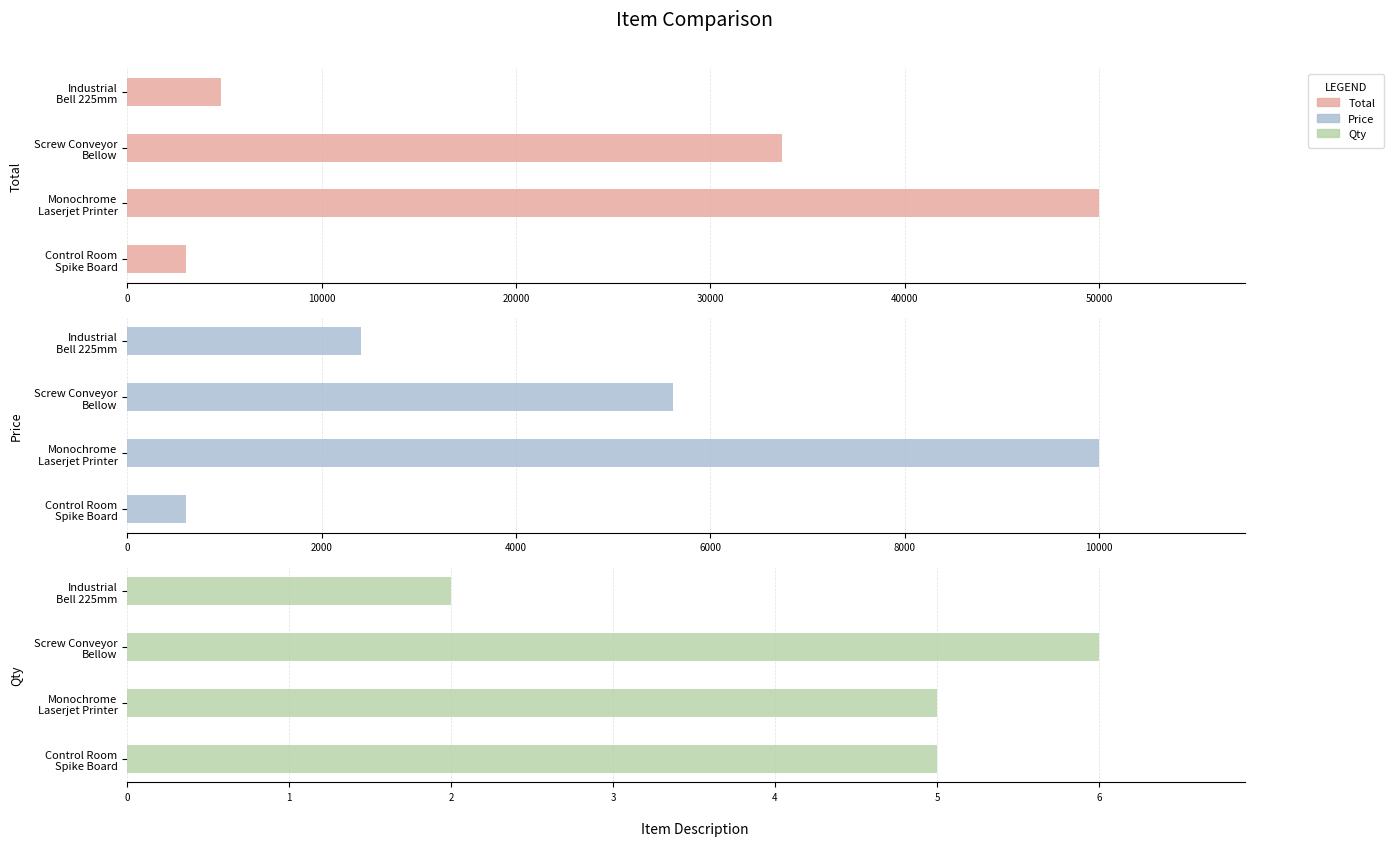

Rank the series by their average value, from highest to lowest.

Total, Price, Qty